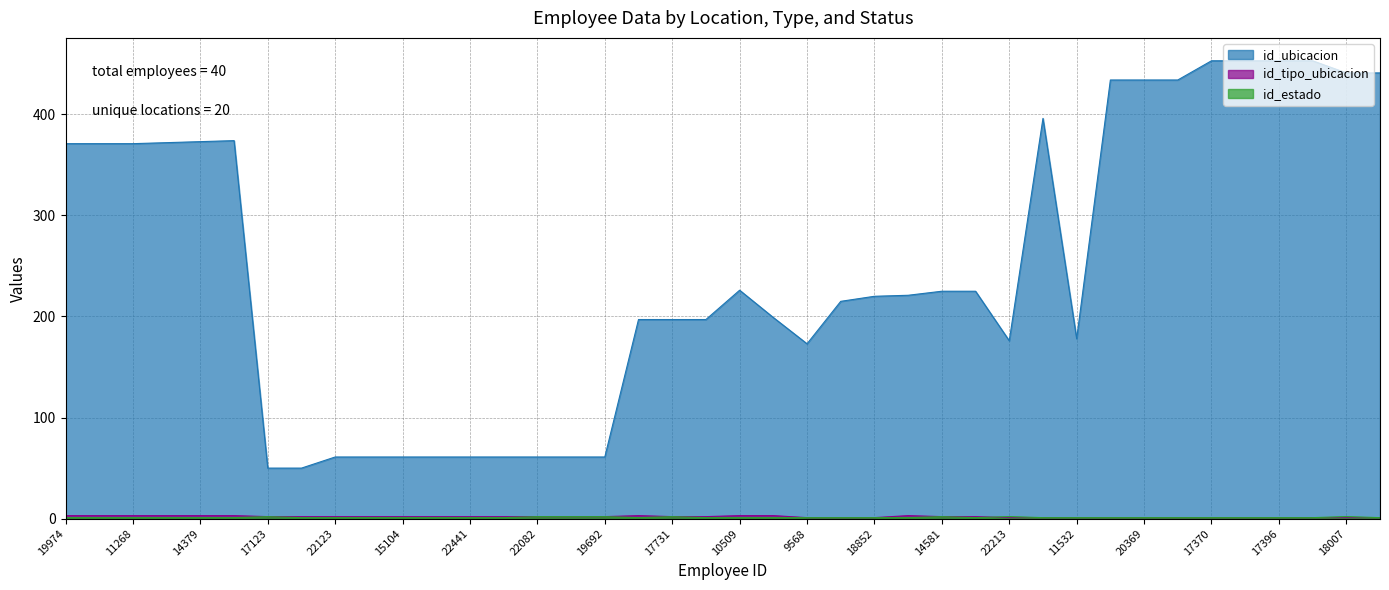

True or false: id_ubicacion and id_estado cross at least once.

False